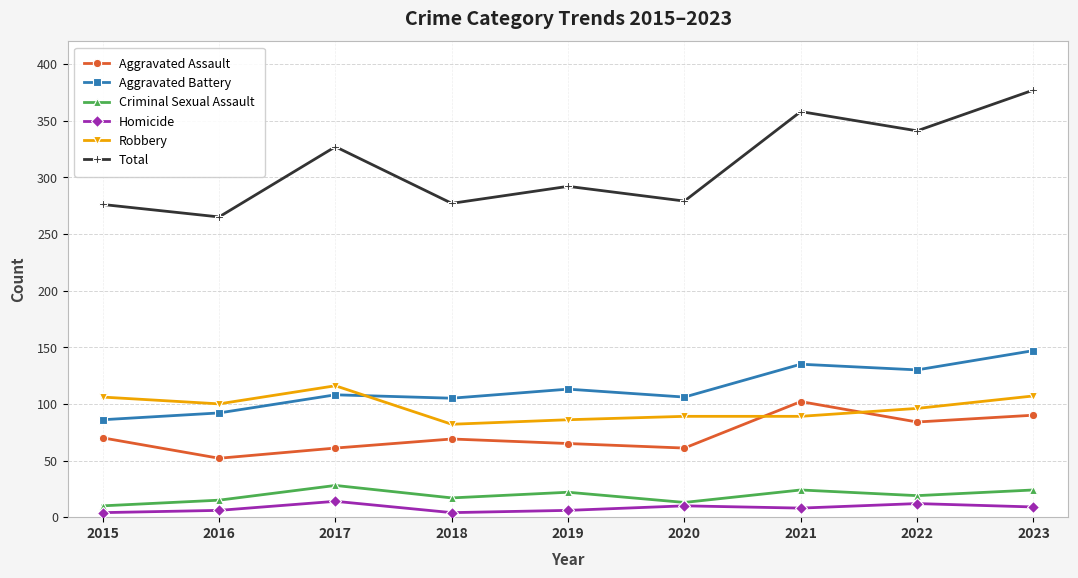

True or false: Total and Criminal Sexual Assault intersect in this chart.

False